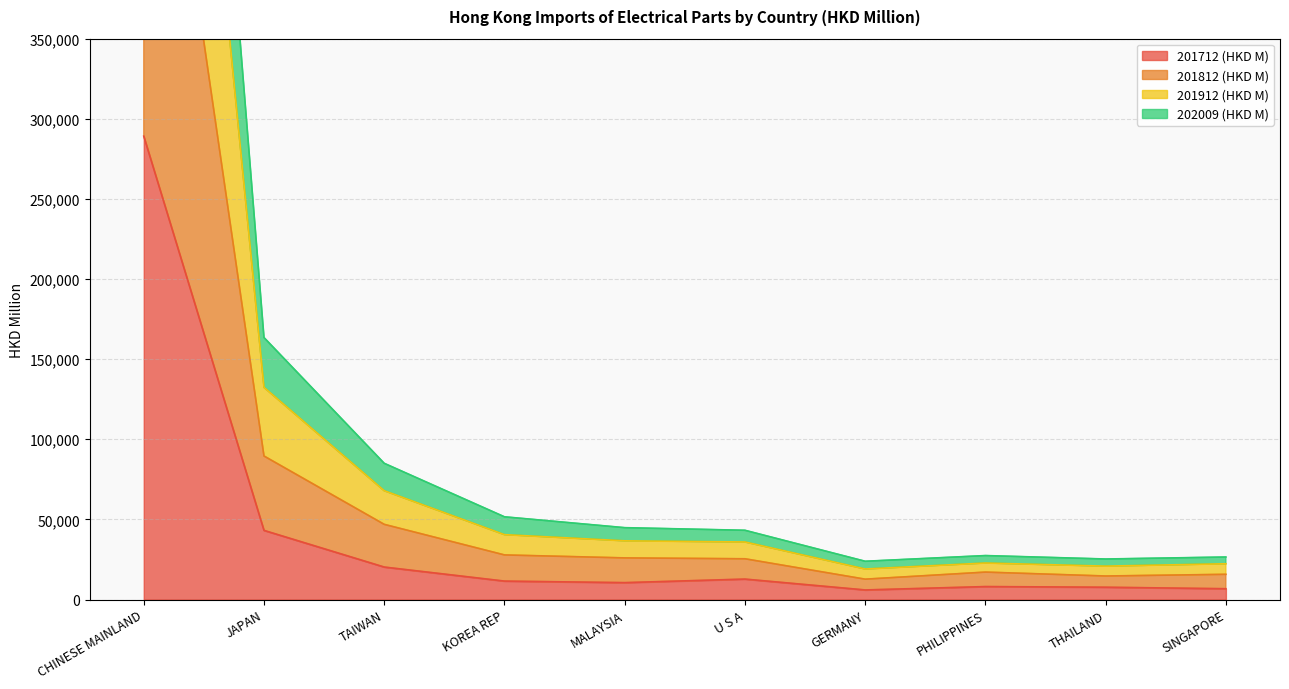

What is the maximum value for 201912 (HKD M)?

1096910.3